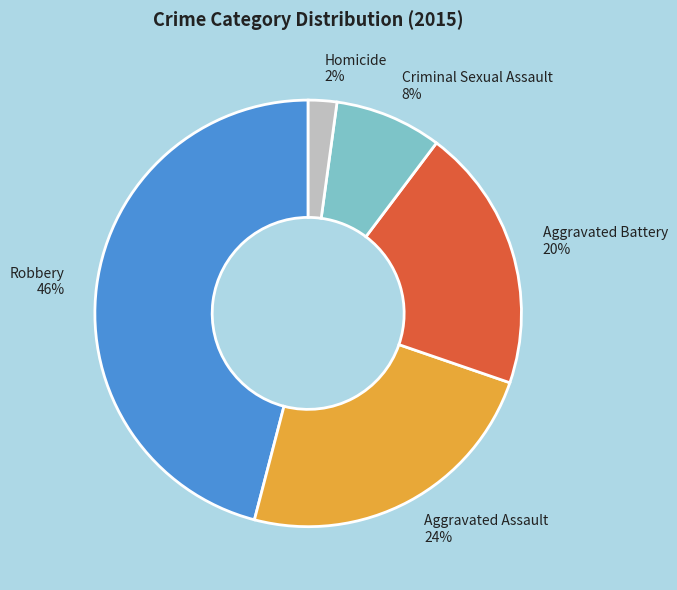

Which has a higher value, Aggravated Assault or Homicide?

Aggravated Assault